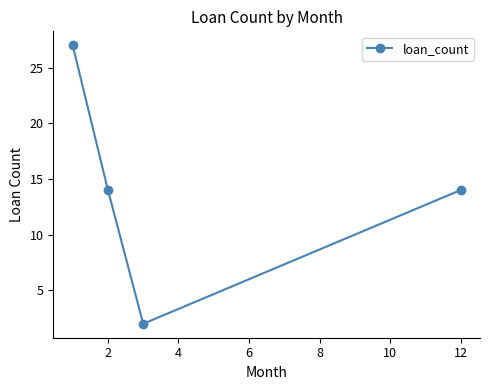

What is the average value?

14